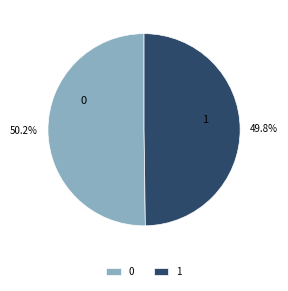

To the nearest percent, what percentage of the pie is 0?

50%